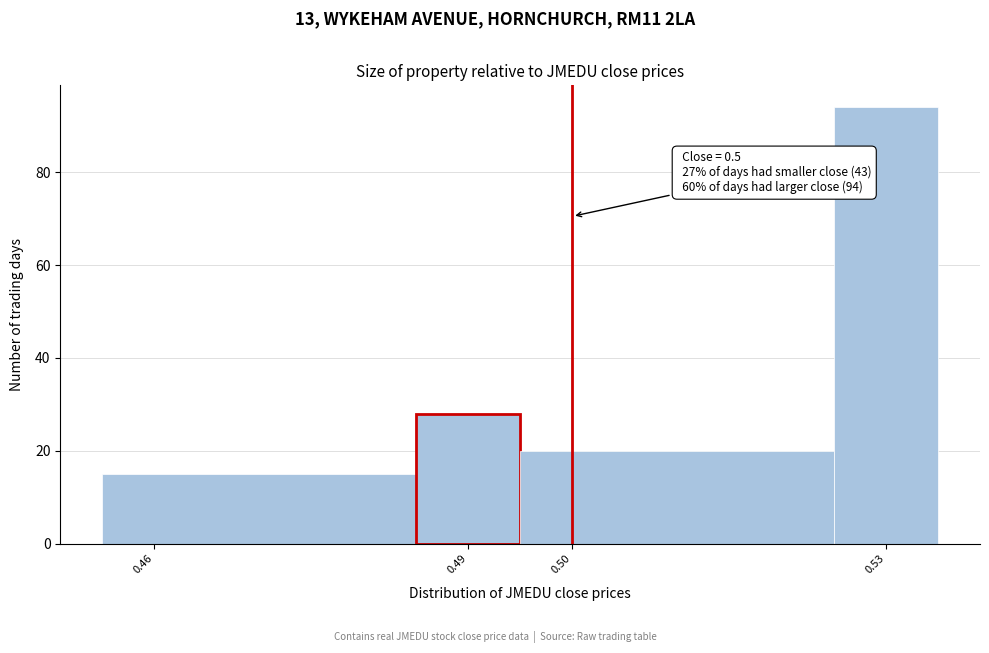

Which range on the x-axis has the tallest bar?

0.525 to 0.535